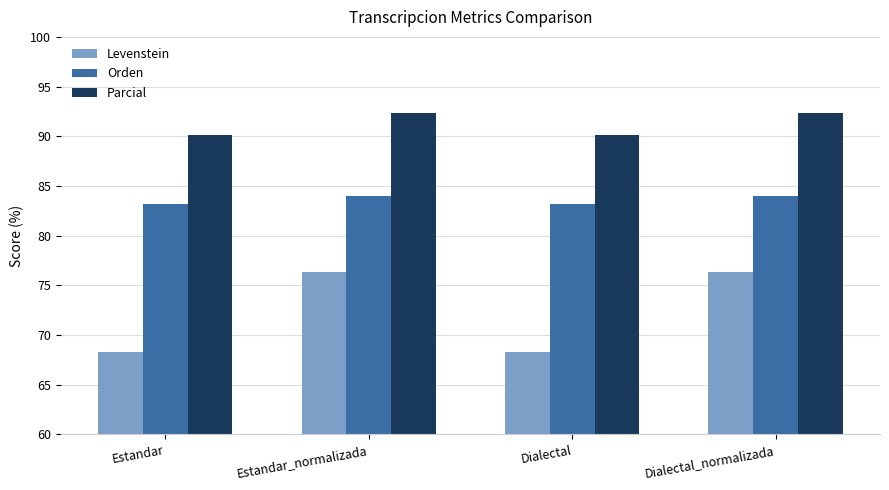

What is the total value across all series at Dialectal_normalizada?

252.7